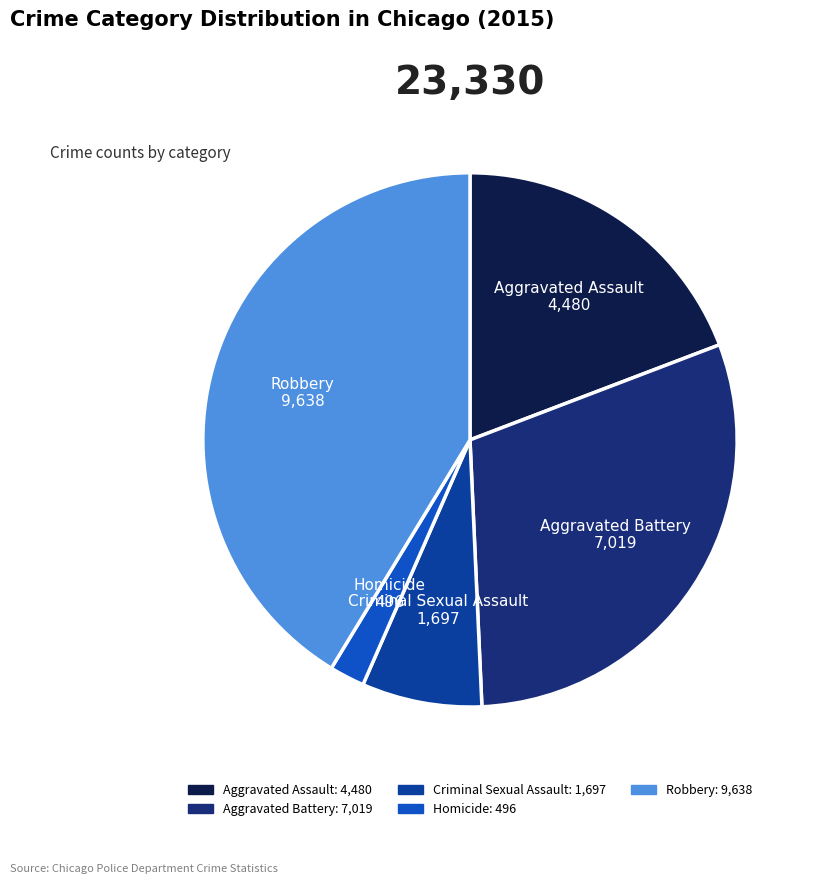

Count the number of slices in the pie.

5